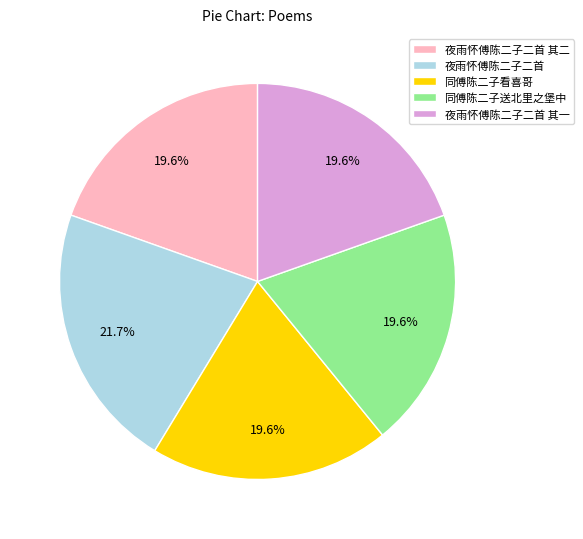

Is there a majority slice in this chart?

No